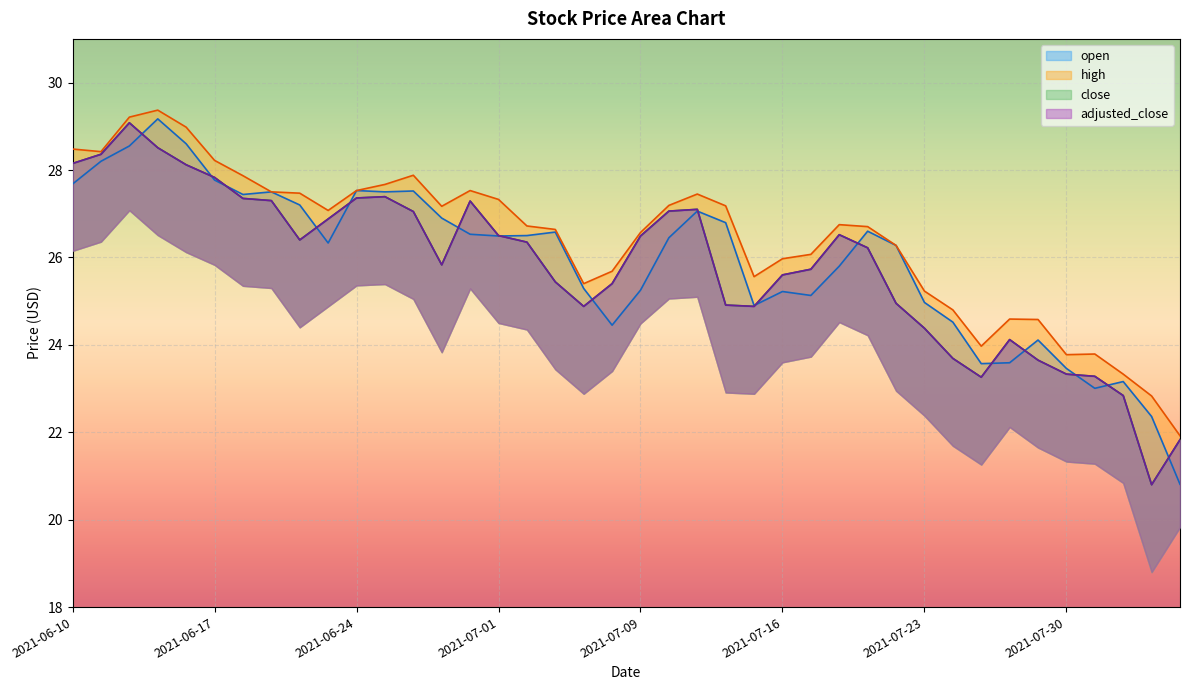

Where is the first local minimum for high?

2021-06-11